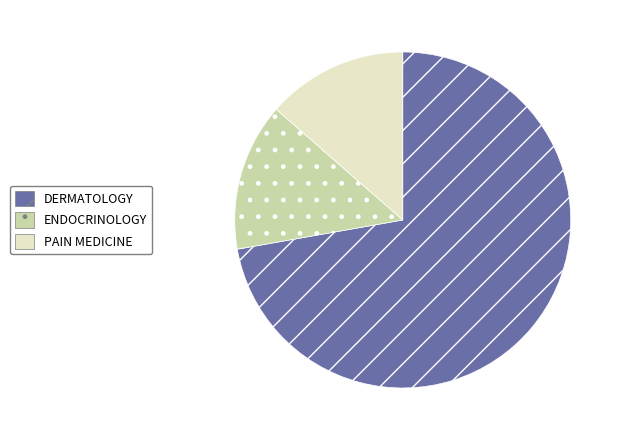

Which has a higher value, PAIN MEDICINE or ENDOCRINOLOGY?

ENDOCRINOLOGY